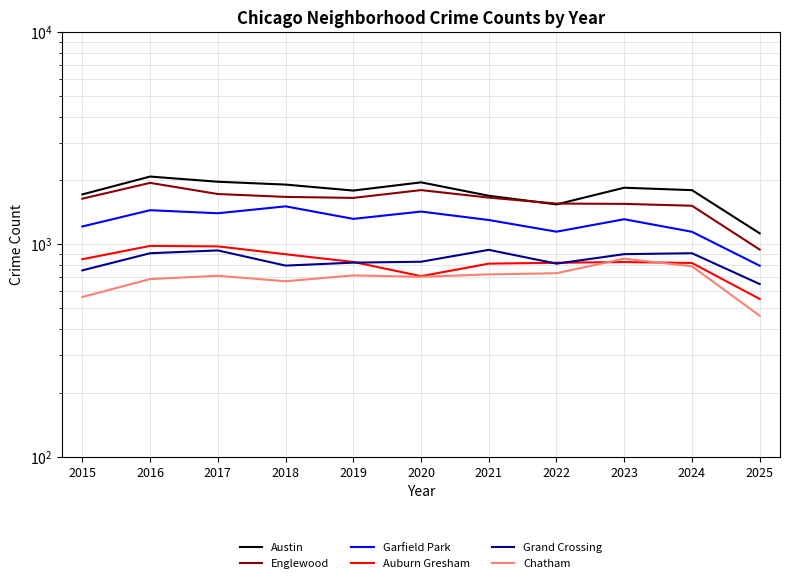

The value of Austin at 2018 is 1912. True or false?

True